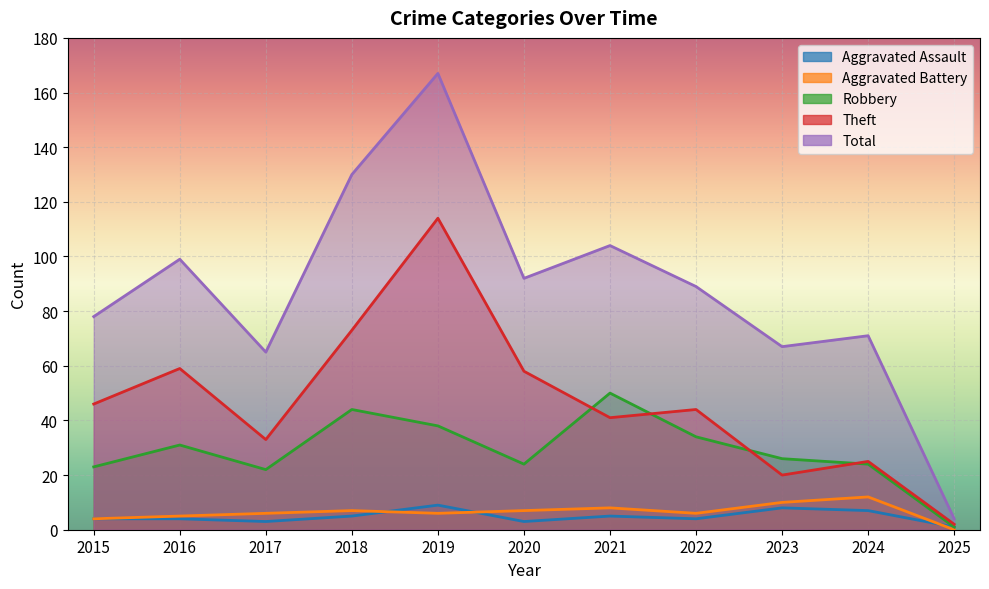

Reading left to right, transcribe all the data shown in this chart.

Aggravated Assault: 2015=4	2016=4	2017=3	2018=5	2019=9	2020=3	2021=5	2022=4	2023=8	2024=7	2025=1
Aggravated Battery: 2015=4	2016=5	2017=6	2018=7	2019=6	2020=7	2021=8	2022=6	2023=10	2024=12	2025=0
Robbery: 2015=23	2016=31	2017=22	2018=44	2019=38	2020=24	2021=50	2022=34	2023=26	2024=24	2025=1
Theft: 2015=46	2016=59	2017=33	2018=73	2019=114	2020=58	2021=41	2022=44	2023=20	2024=25	2025=2
Total: 2015=78	2016=99	2017=65	2018=130	2019=167	2020=92	2021=104	2022=89	2023=67	2024=71	2025=4